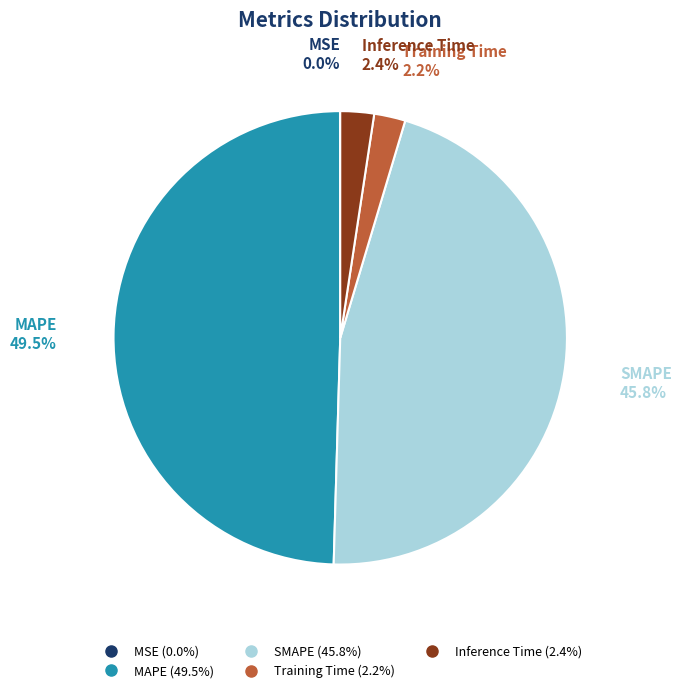

Which slice is the largest?

MAPE